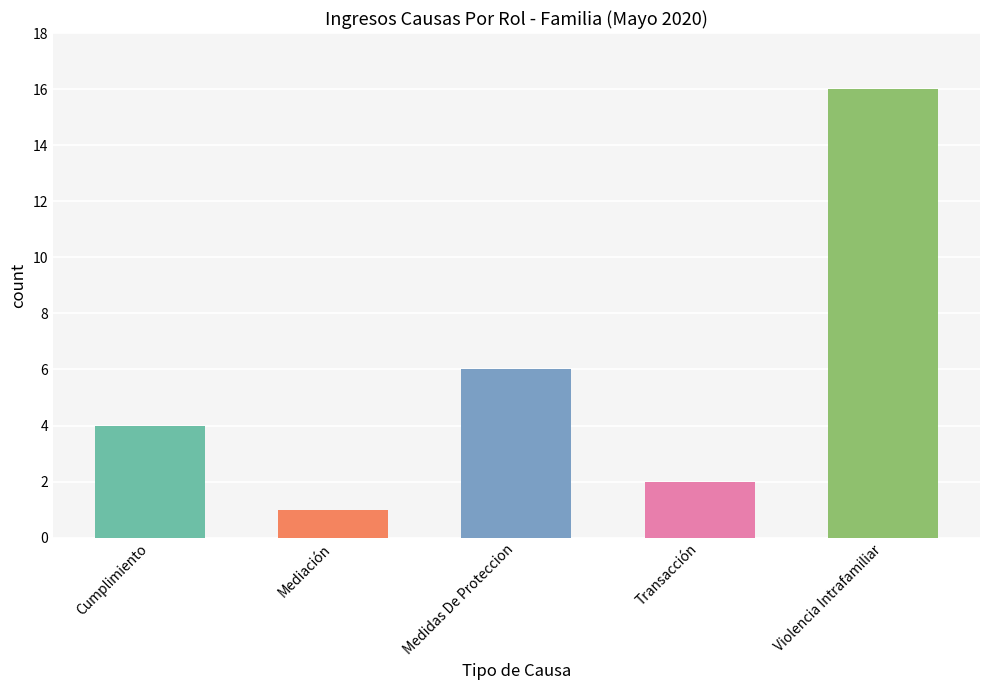

Where is the data nearest to the value 8?

Medidas De Proteccion